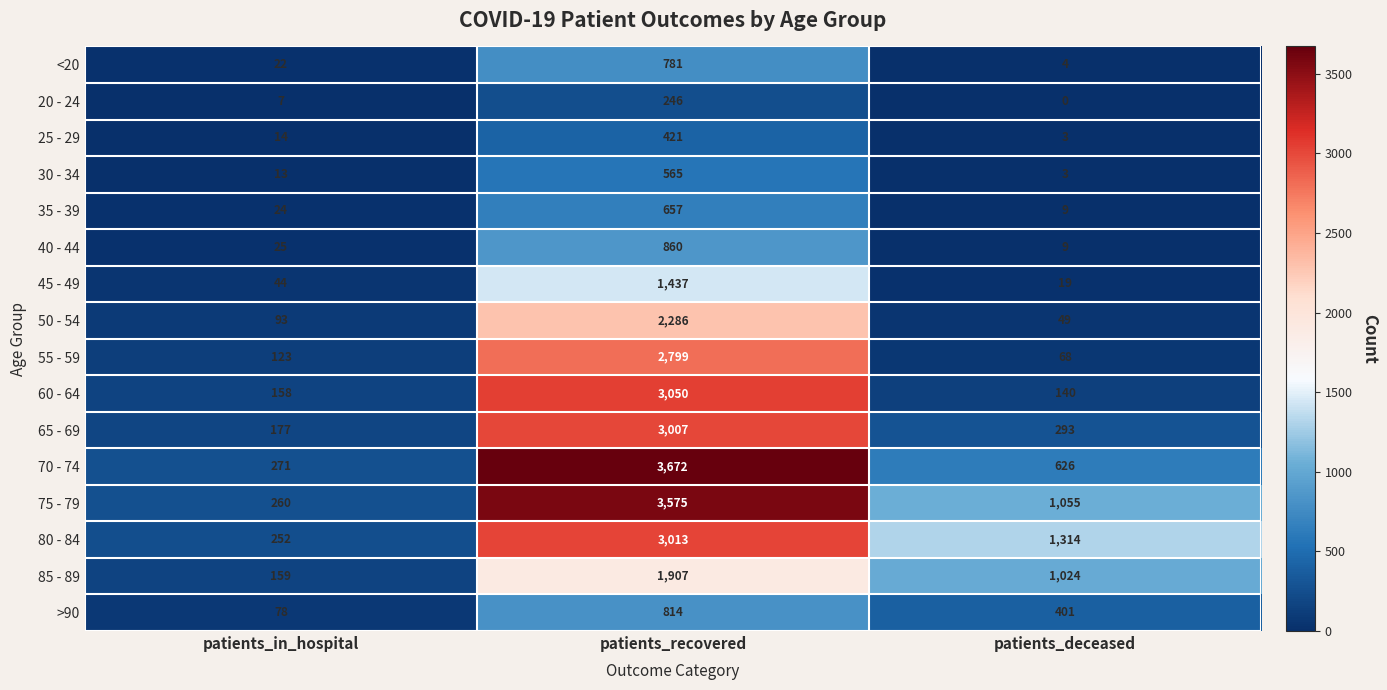

What is the greatest value displayed?

3672